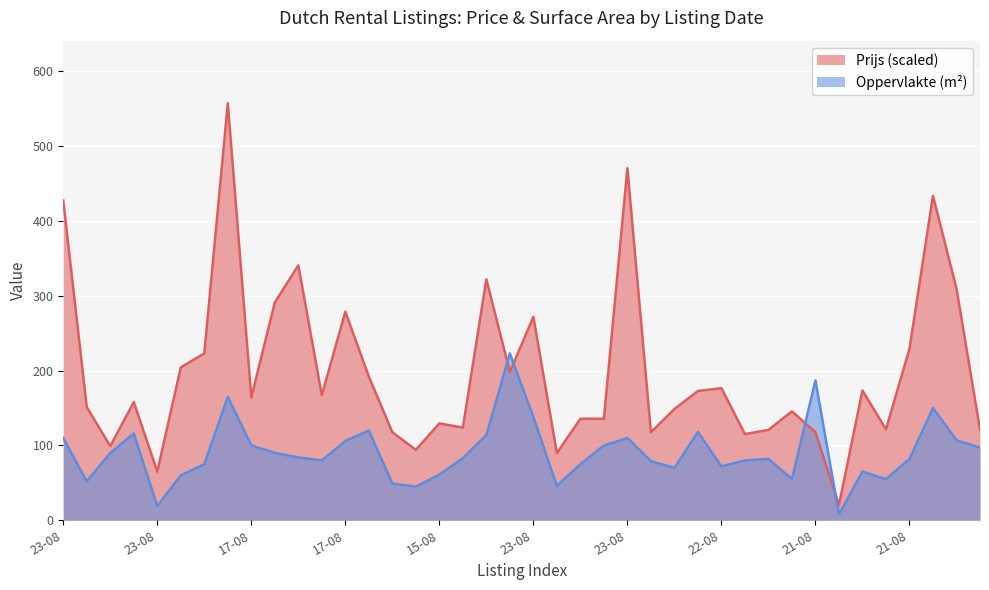

What is the maximum value shown in the chart?

557.5